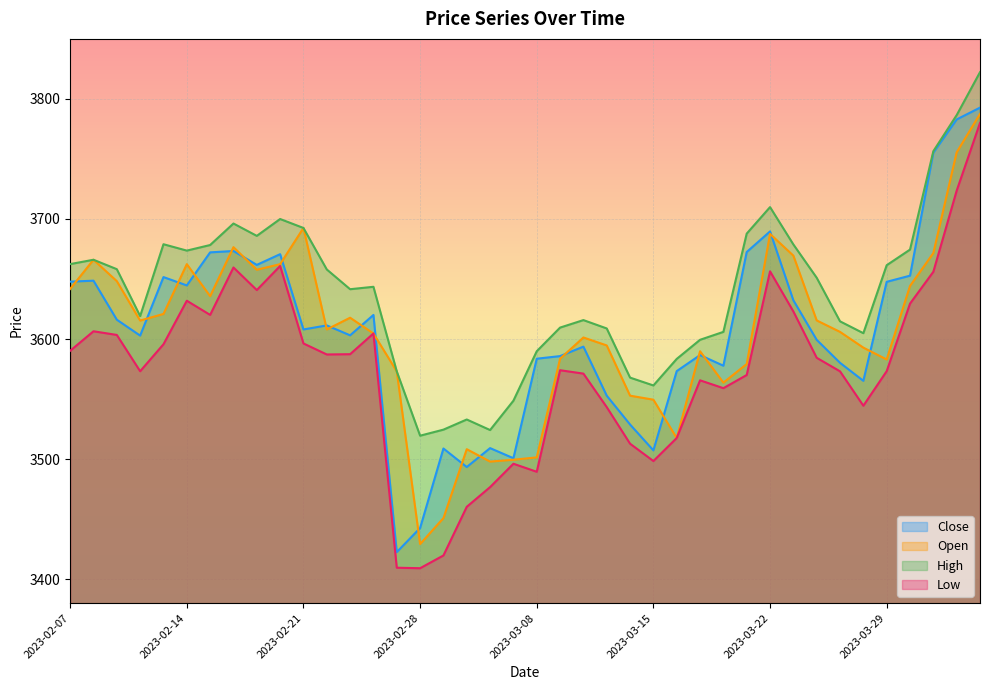

What is the difference between the High values at 2023-03-15 and 2023-02-17?

124.6